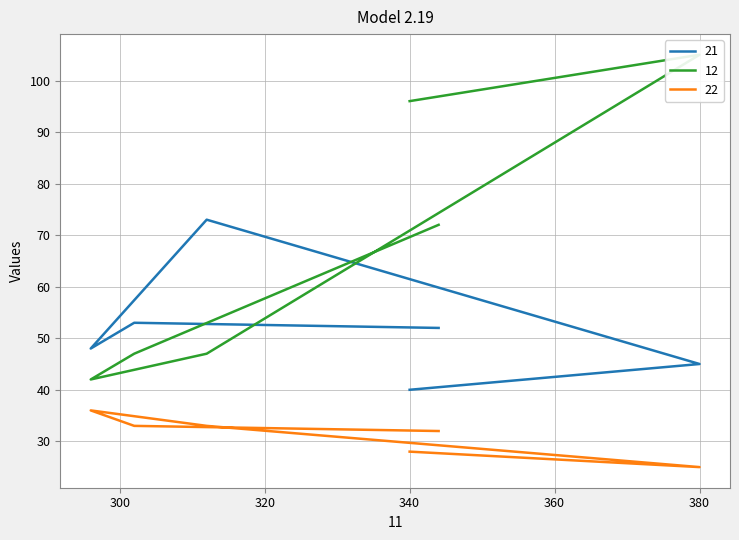

List the labels in order of 21 value, smallest first.

340, 380, 296, 344, 302, 312